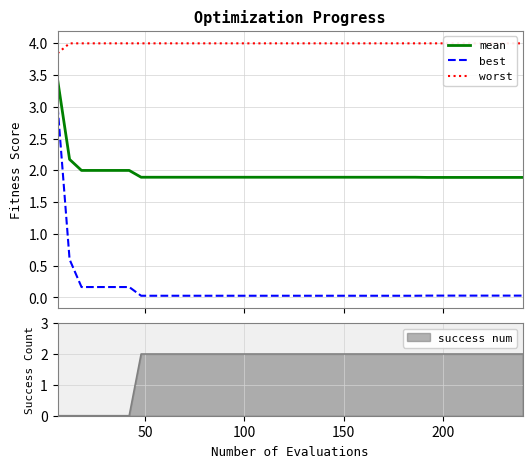

List the series in order of their peak value, highest first.

worst, mean, best